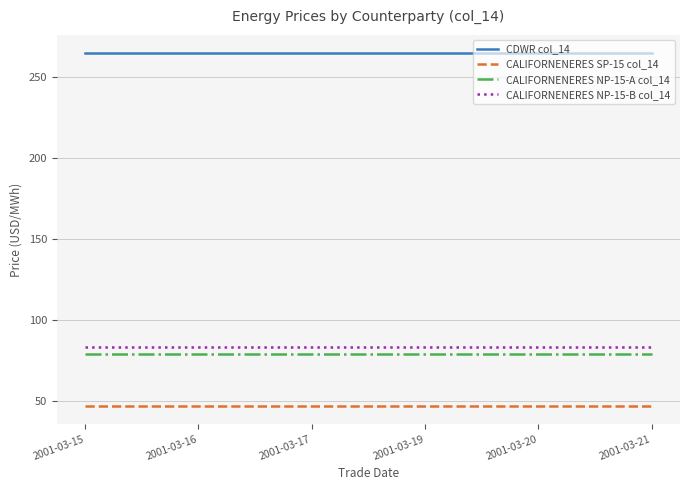

The CDWR col_14 series shows 379.9 at 2001-03-17. True or false?

False